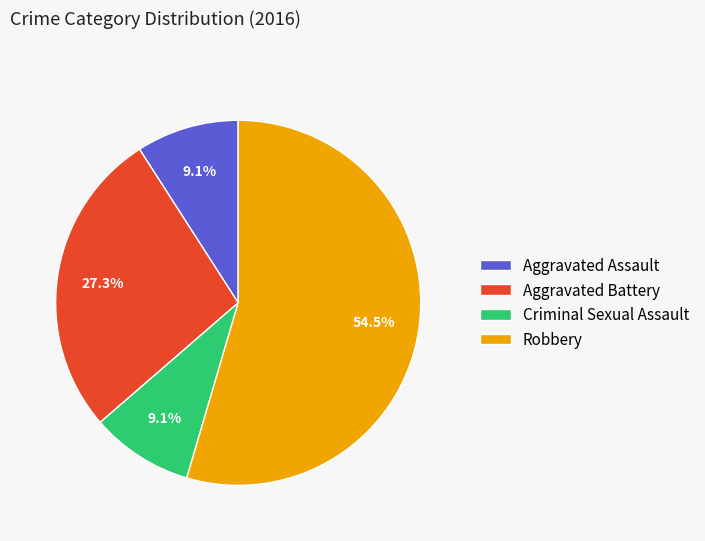

Is the sum of Aggravated Battery and Criminal Sexual Assault greater than half?

No